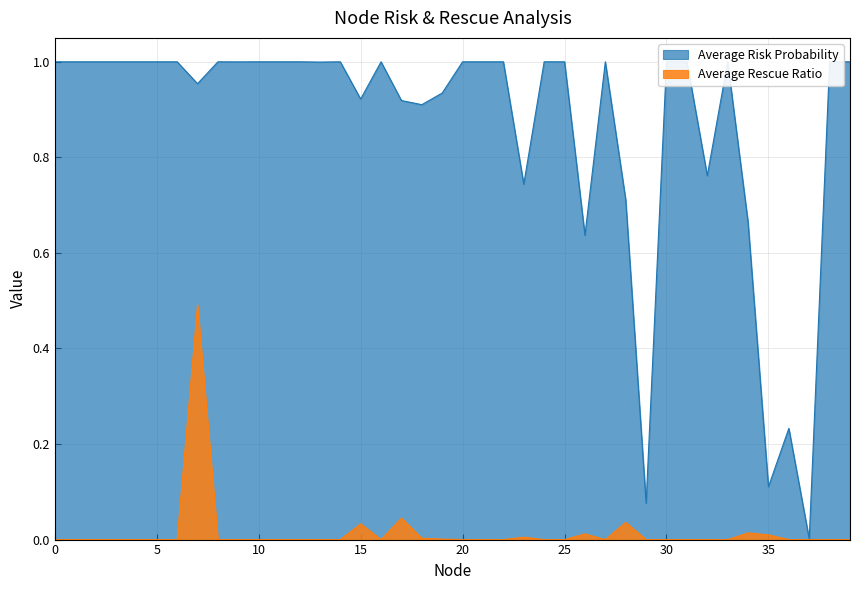

List the series in order of their overall mean, lowest first.

Average Rescue Ratio, Average Risk Probability